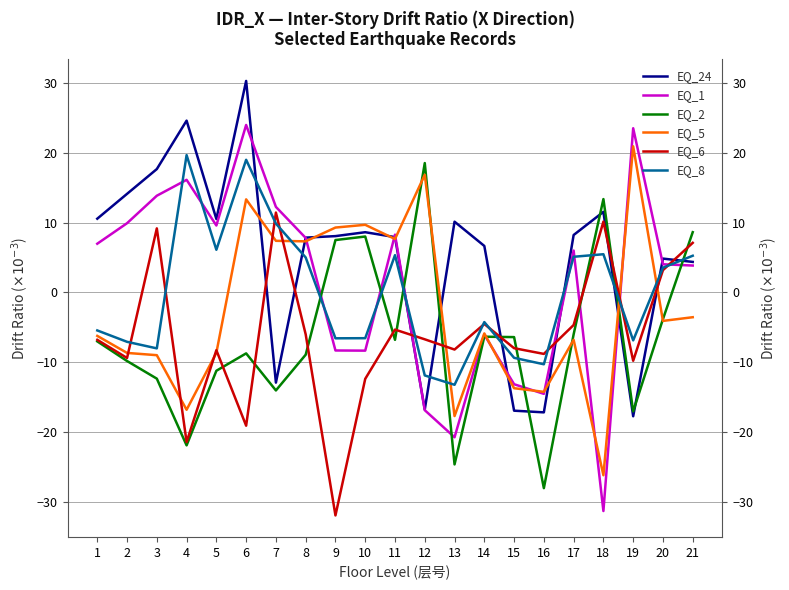

How many interior local valleys does the EQ_5 series have?

7